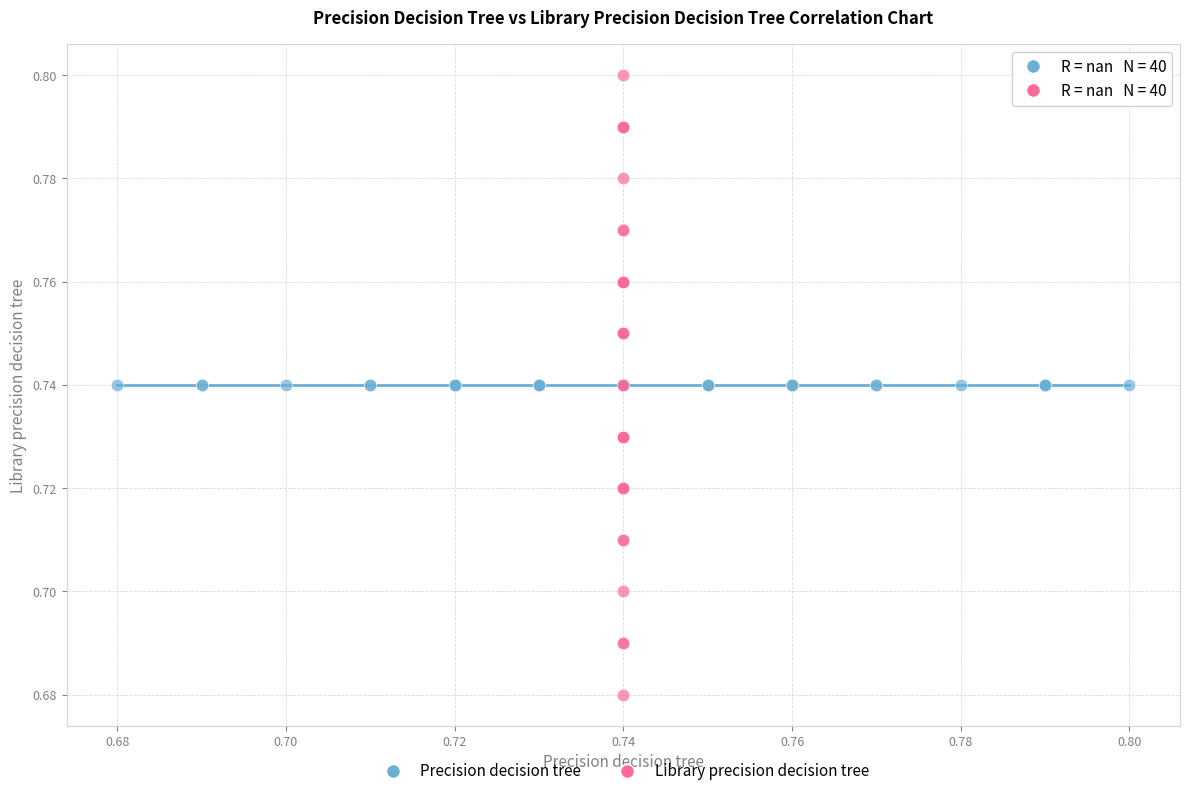

Which series contains the lowest Y value?

Library precision decision tree